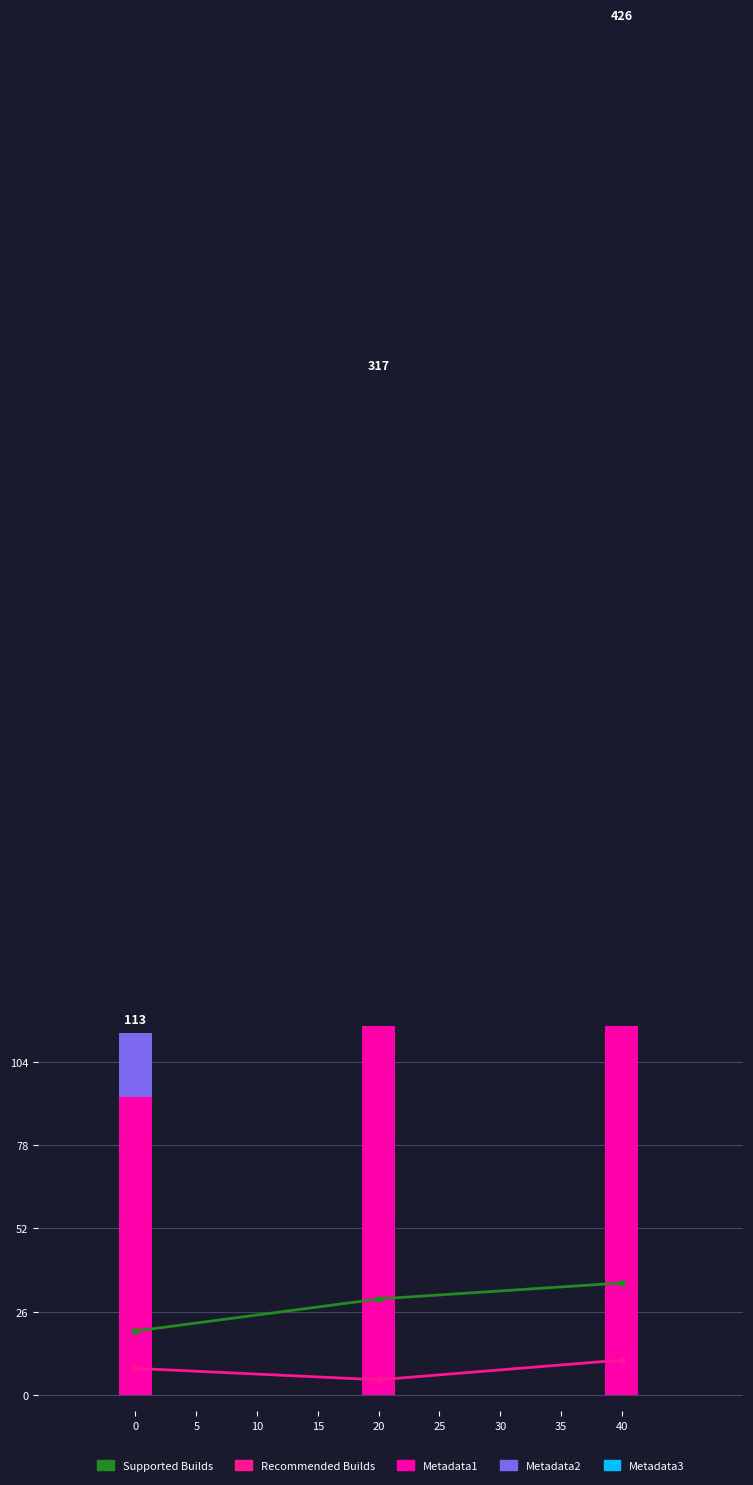

How many values in the Metadata1 series exceed 127?

1